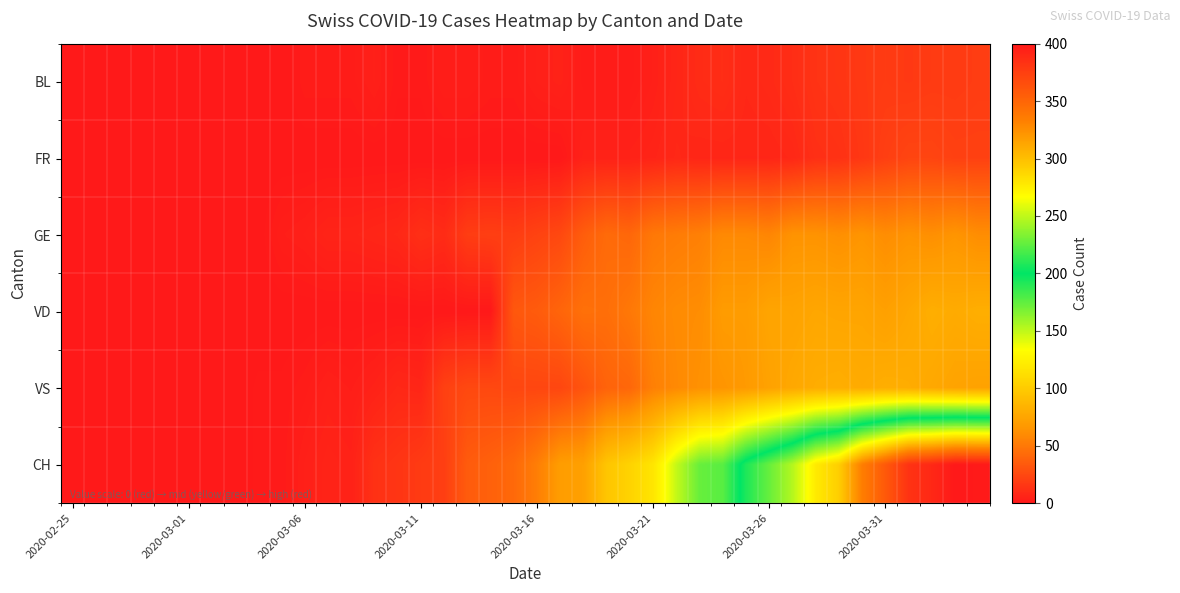

Reading right to left, list all the values displayed in this chart.

BL: 19	18	18	17	18	17	15	14	11	9	8	11	10	7	4	2	2	2	5	4	2	2	3	3	1	1	4	2	2	2	0	0	0	0	0	0	0	0	0	0
FR: 21	21	23	23	20	16	13	12	8	7	7	7	7	8	6	5	5	5	0	0	0	0	0	0	0	0	0	0	0	0	0	0	0	0	0	0	0	0	0	0
GE: 61	65	62	64	61	65	62	64	64	57	59	59	54	52	50	41	43	36	25	22	19	20	19	10	12	8	7	6	6	4	3	0	0	0	0	0	0	0	0	0
VD: 81	79	81	76	72	75	75	76	74	75	69	69	61	60	57	50	45	46	40	35	33	0	0	0	0	0	0	0	0	0	0	0	0	0	0	0	0	0	0	0
VS: 73	74	77	80	81	79	81	80	77	73	68	65	63	59	54	41	39	31	24	24	24	25	25	21	7	8	5	3	4	2	1	1	0	0	0	0	0	0	0	0
CH: 399	400	390	383	358	334	292	277	247	227	208	177	173	149	117	105	96	72	70	53	42	38	35	20	18	15	13	5	6	4	1	1	0	0	0	0	0	0	0	0